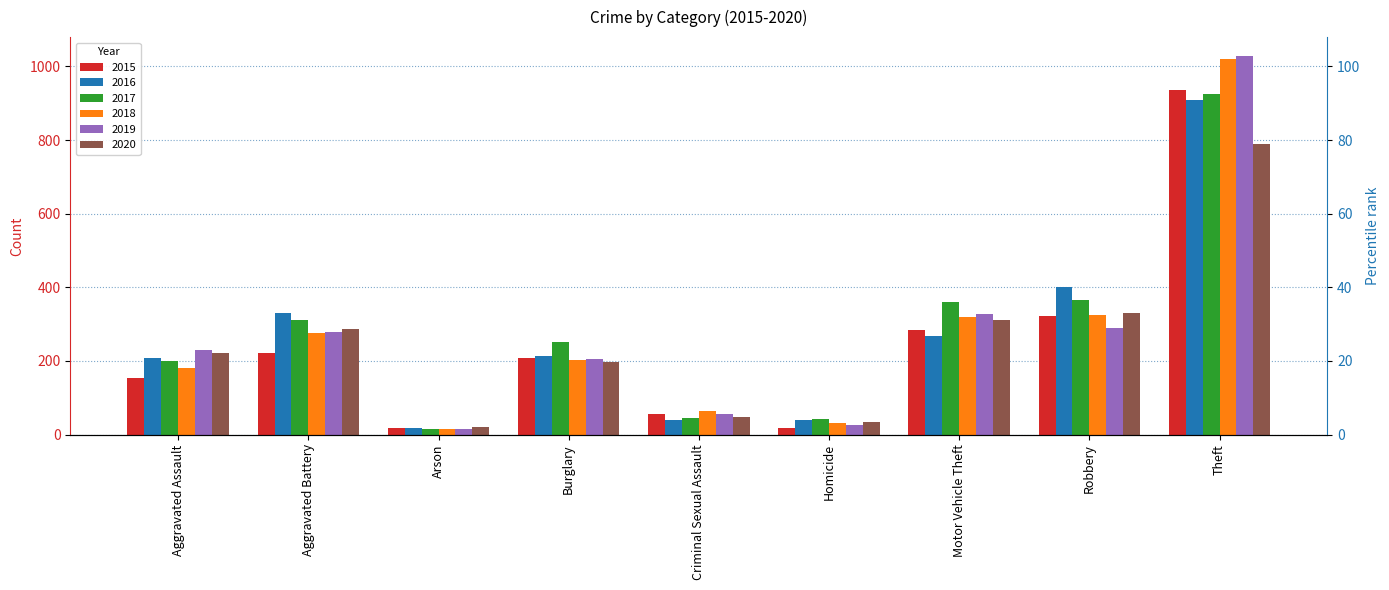

What is the difference between the maximum and minimum values in the 2015 series?

919